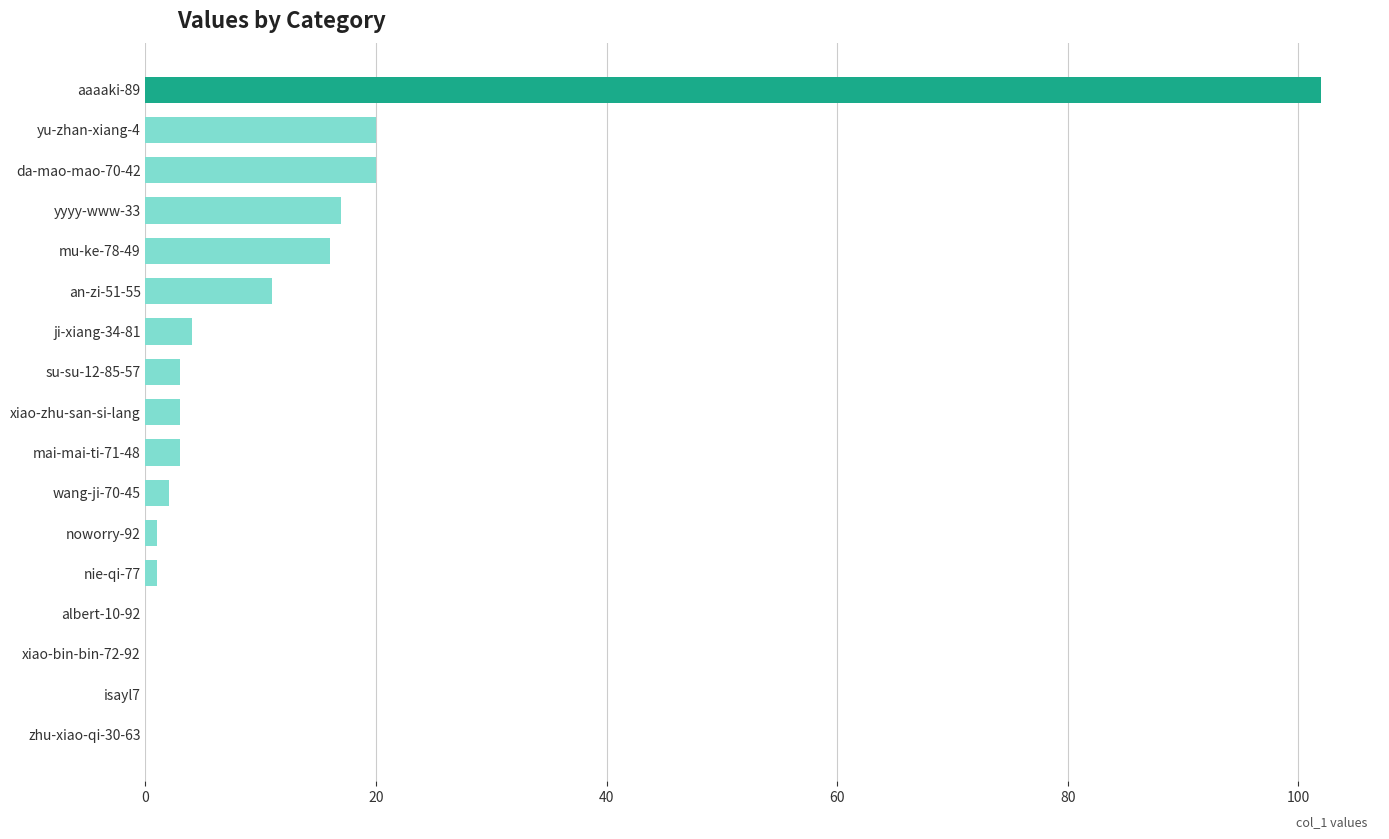

What is the sum of the values at da-mao-mao-70-42 and isayl7?

20